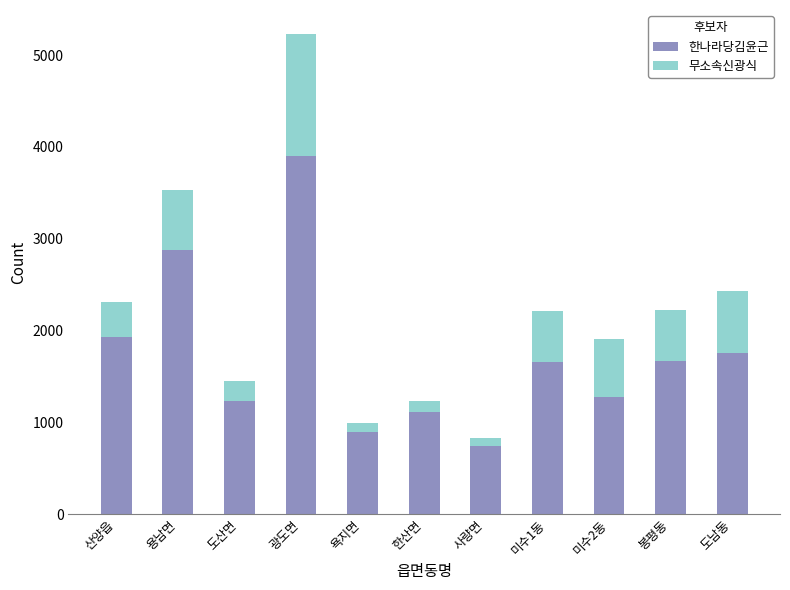

At which category is the sum across all series the highest?

광도면